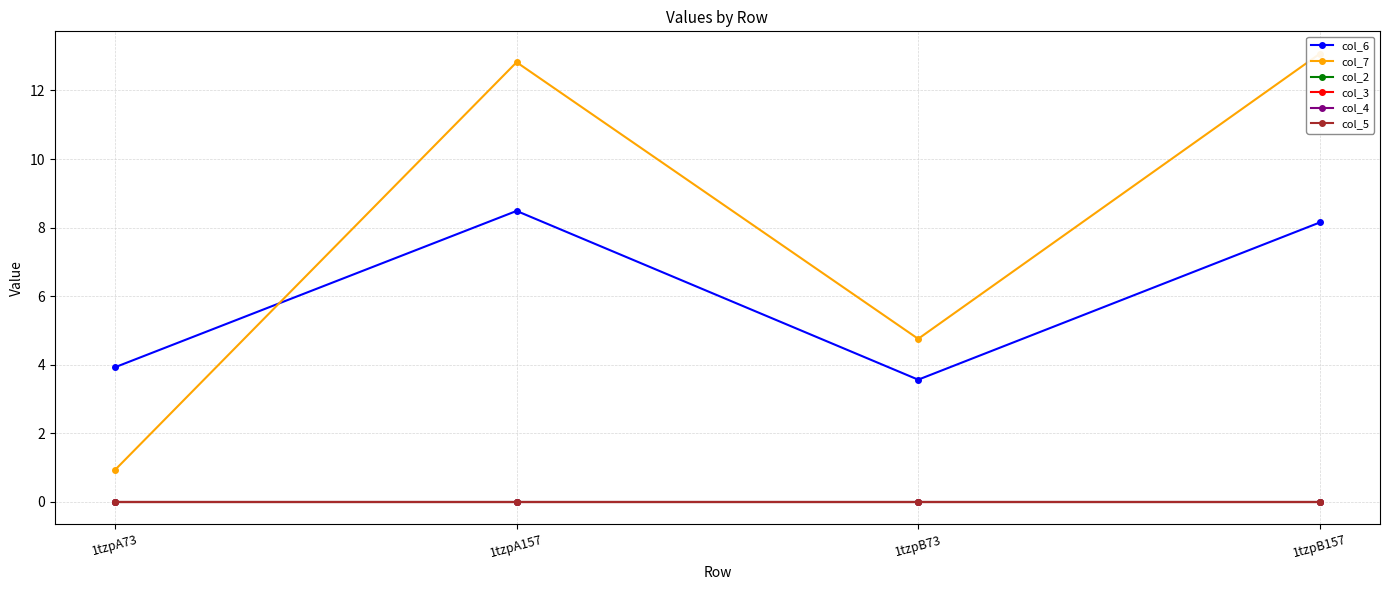

True or false: col_5 has more than 2 interior local peaks.

False